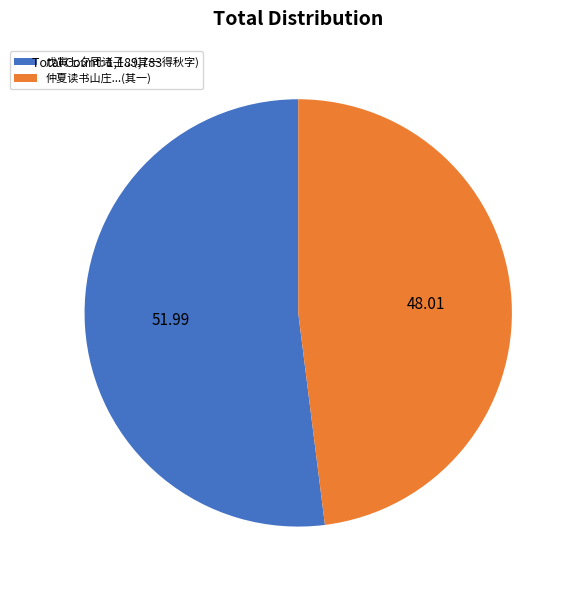

What is the ratio of the value at 仲夏读书山庄...(其一) to the value at 戊寅七夕同诸子...(其一 得秋字)?

0.9